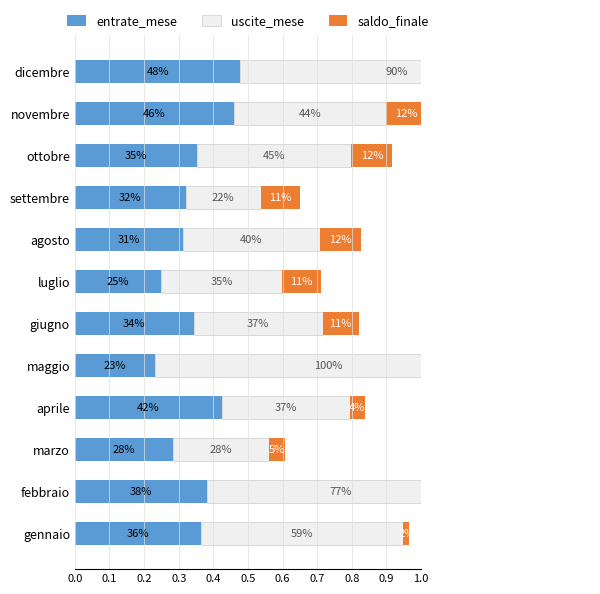

What is the highest value of the entrate_mese series?

0.5